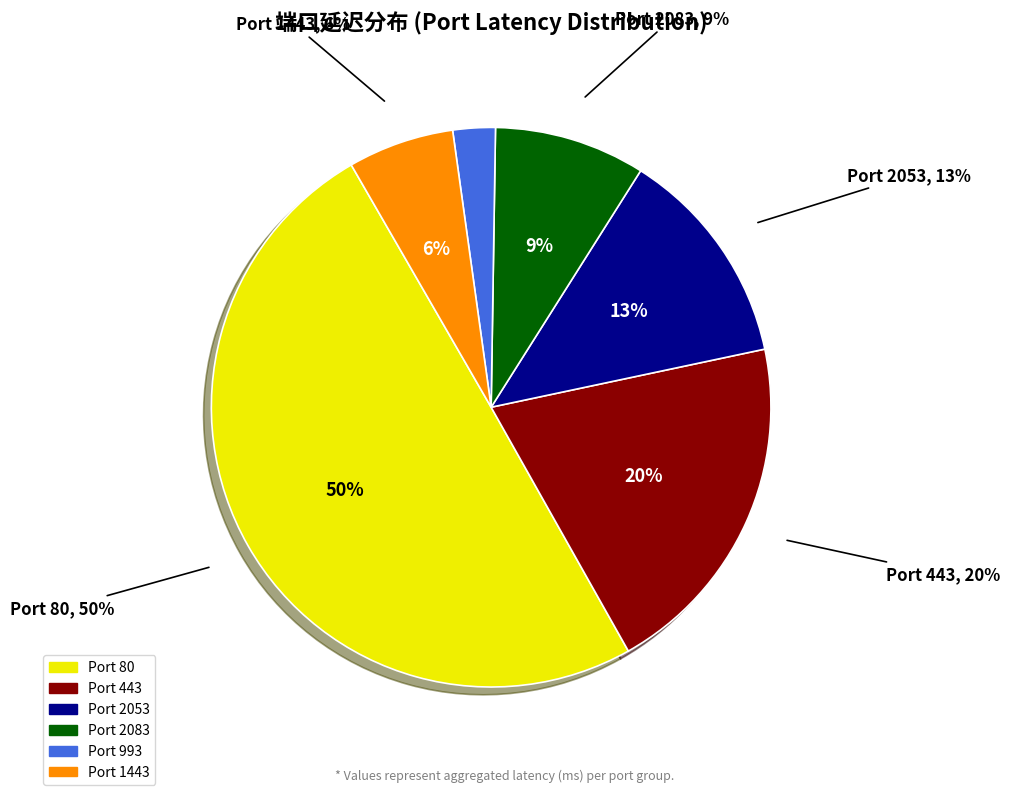

Does 80 account for over 50% of the chart?

No